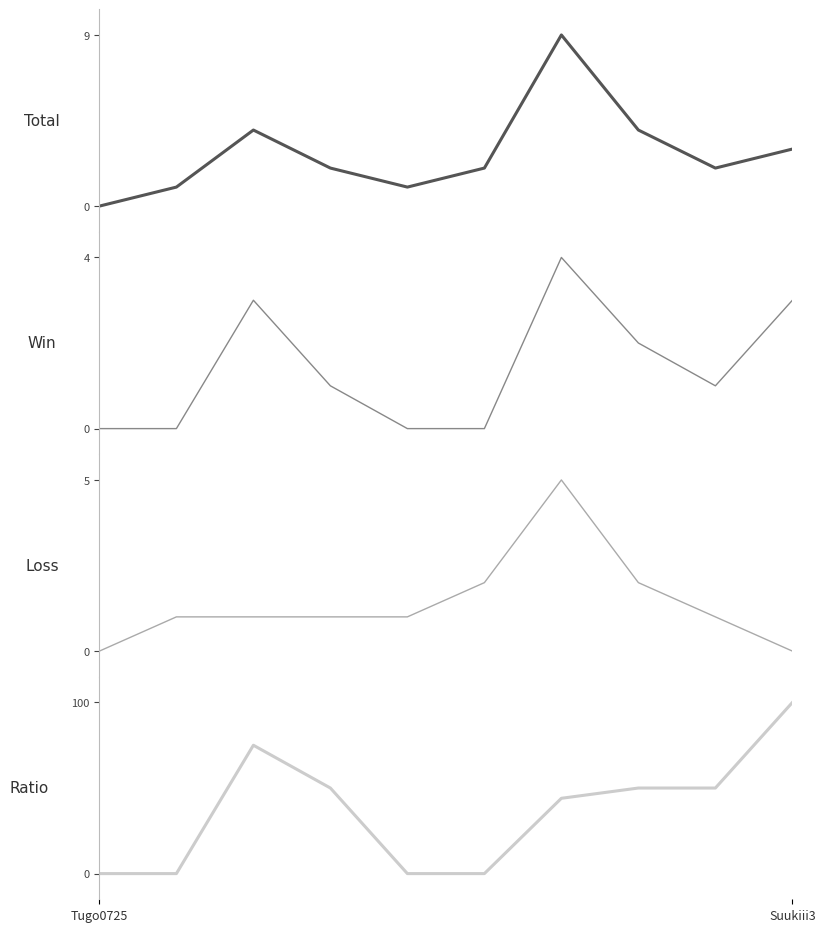

How many data points does each series have?

10